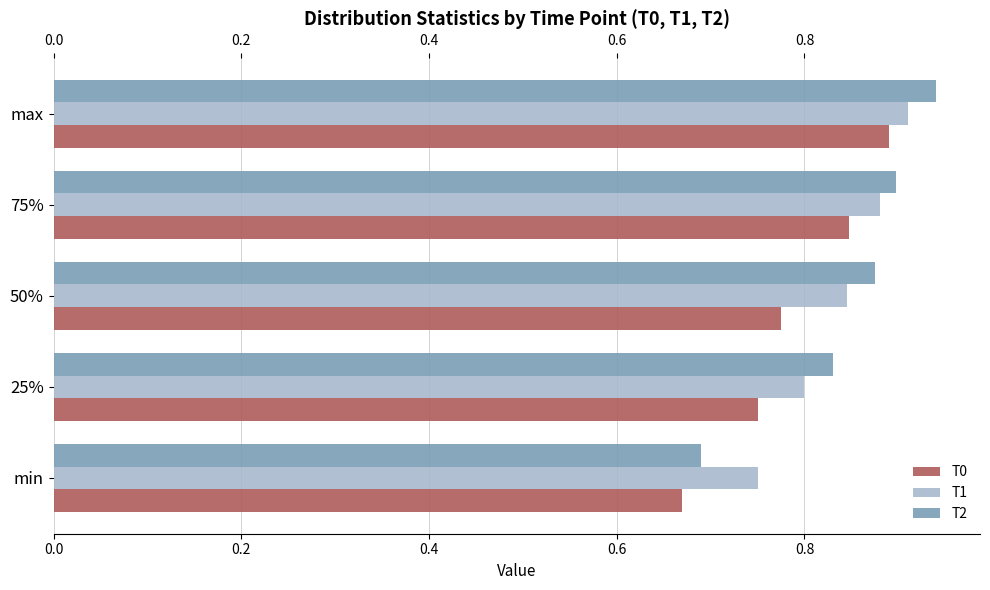

At how many categories does at least one series exceed 0?

5